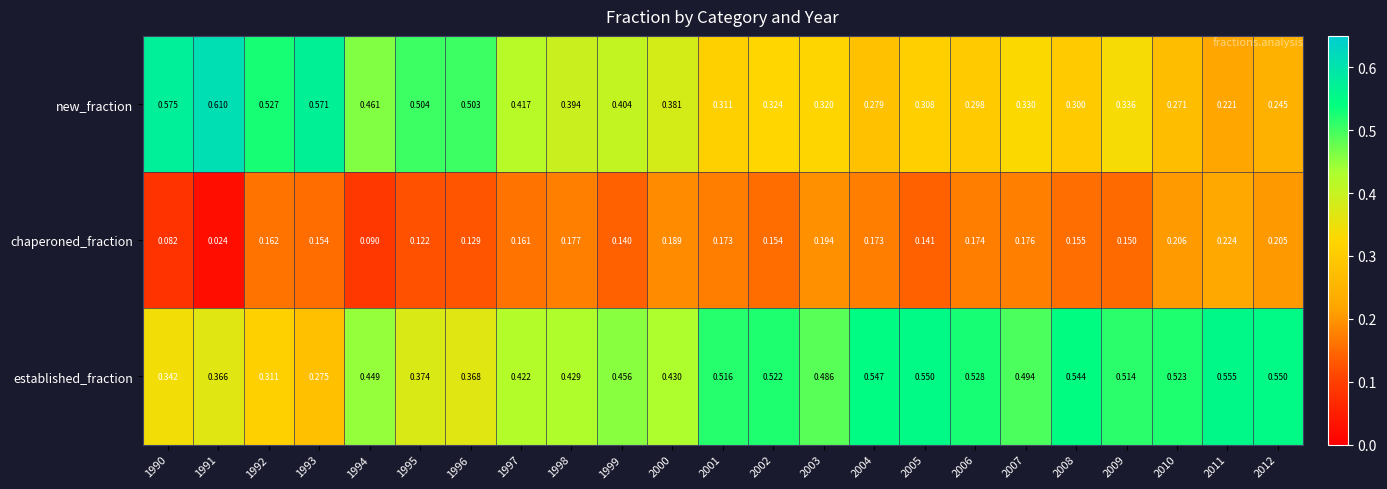

Rank the series by their average value, from highest to lowest.

established_fraction, new_fraction, chaperoned_fraction